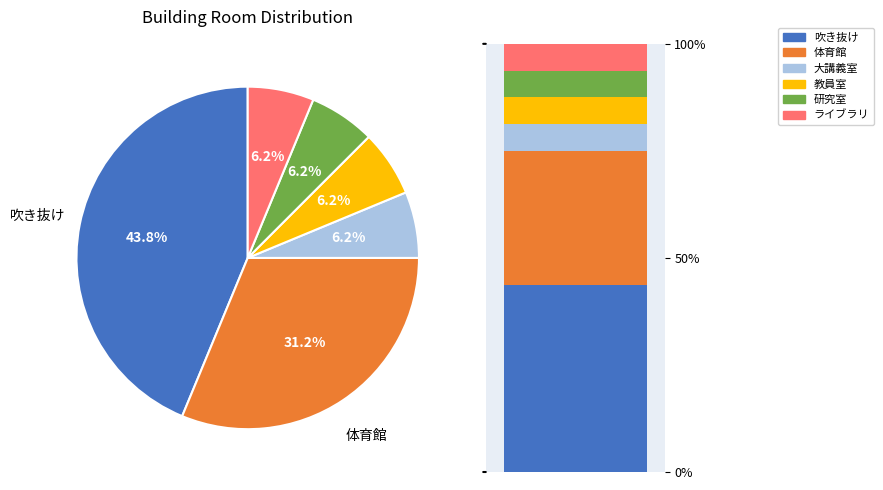

Is there any slice that represents more than half of the pie?

No